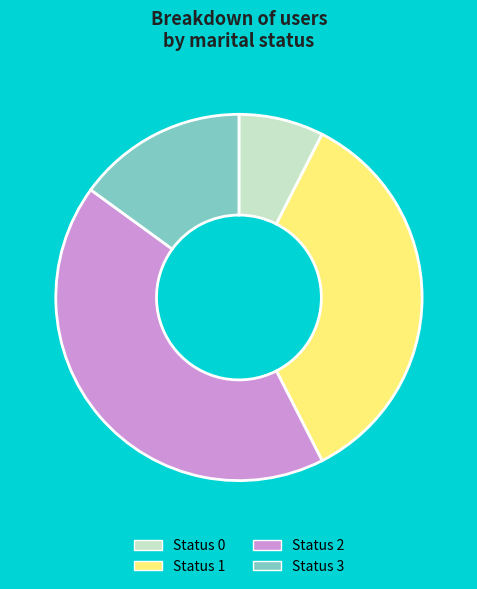

Between Status 0 and Status 1, which is larger?

Status 1